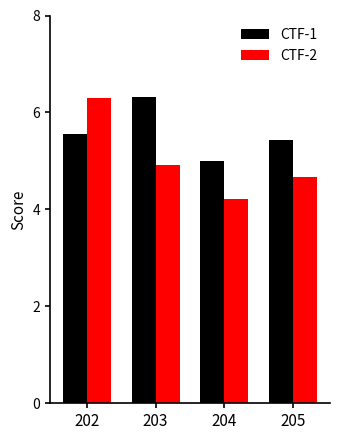

What is the highest value of the CTF-2 series?

6.3